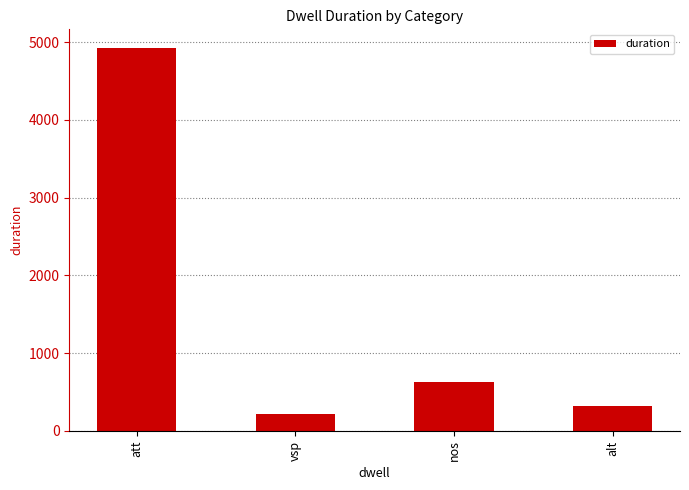

Is it true that the value at att is 8532?

False